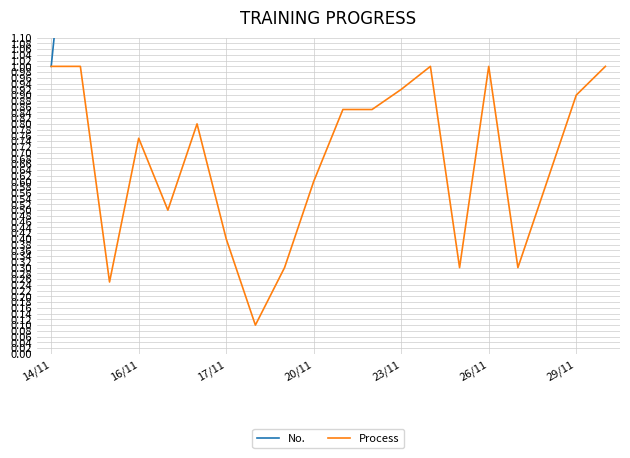

List the series in order of their overall mean, highest first.

No., Process